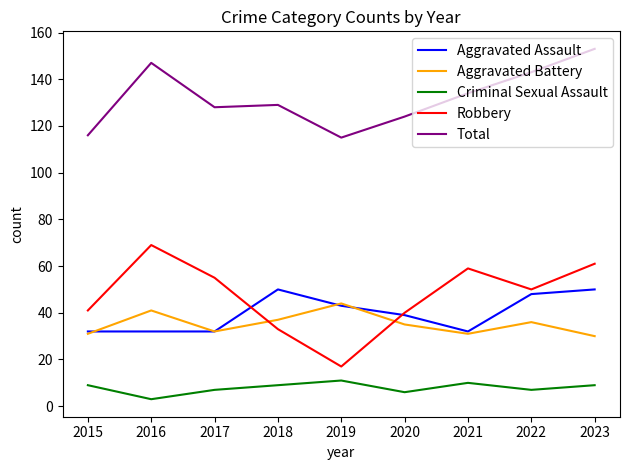

What is the highest value of the Aggravated Battery series?

44